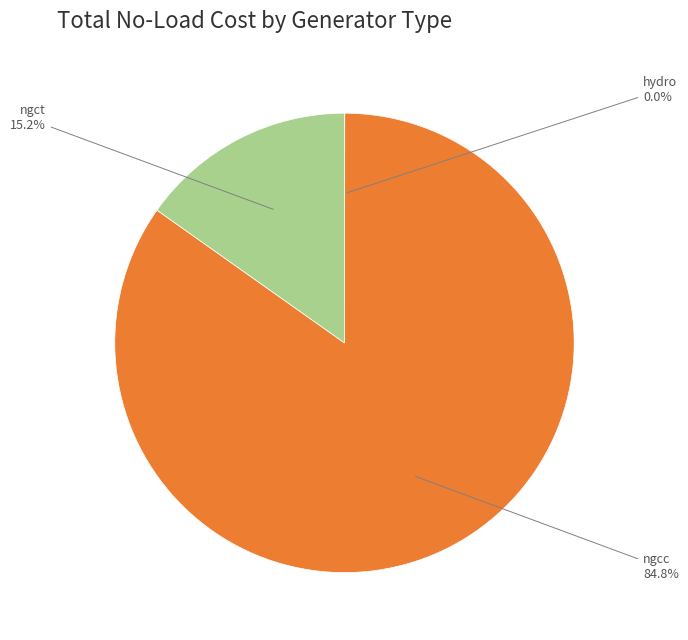

Does any single category account for the majority?

Yes